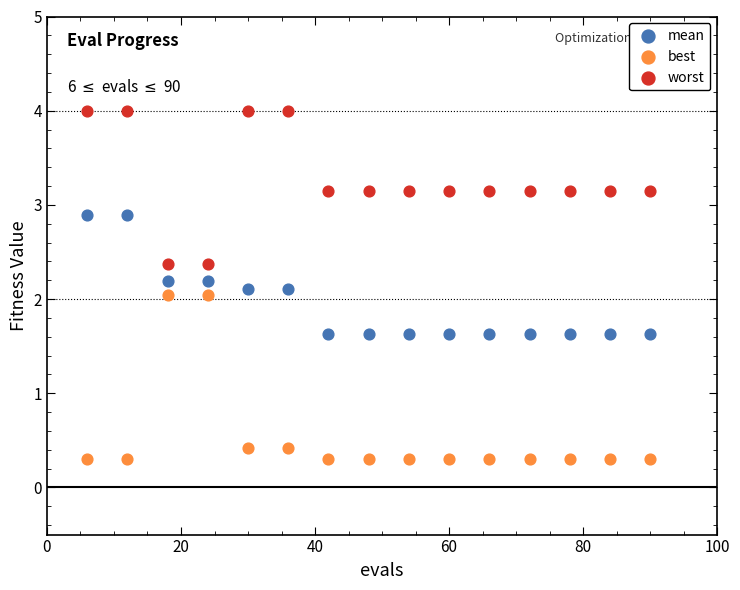

Across all data points, what is the range of Y values (max minus min)?

3.7